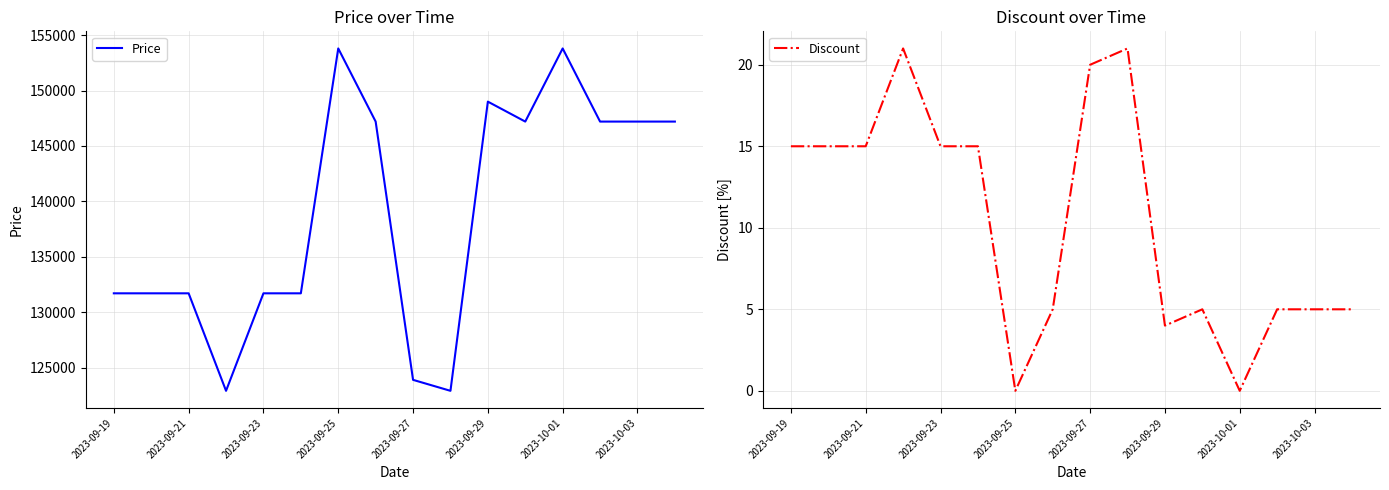

Reading right to left, list all the values displayed in this chart.

Price: 147200	147200	147200	153800	147200	149000	122900	123890	147200	153800	131700	131700	122900	131700	131700	131700
Discount: 5	5	5	0	5	4	21	20	5	0	15	15	21	15	15	15